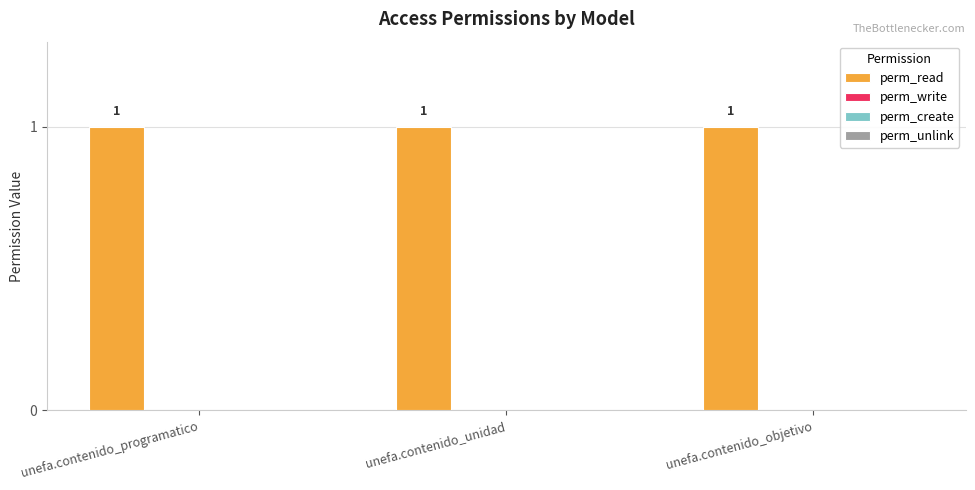

Reading left to right, what are all the values shown in this chart?

perm_read: 1	1	1
perm_write: 0	0	0
perm_create: 0	0	0
perm_unlink: 0	0	0